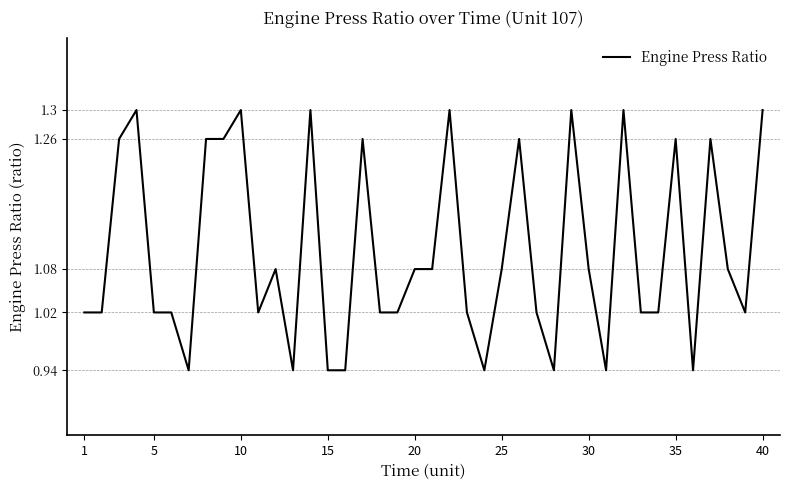

How many lines are shown in the chart?

1